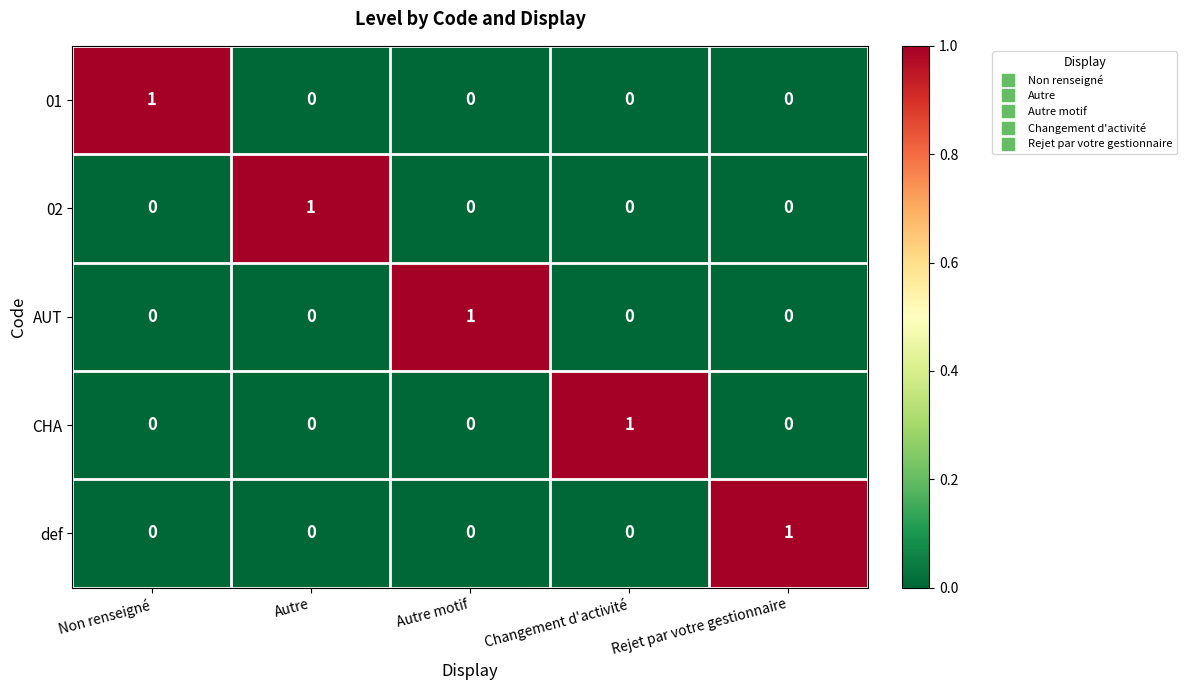

Reading left to right, transcribe all the data shown in this chart.

01: 1	0	0	0	0
02: 0	1	0	0	0
AUT: 0	0	1	0	0
CHA: 0	0	0	1	0
def: 0	0	0	0	1